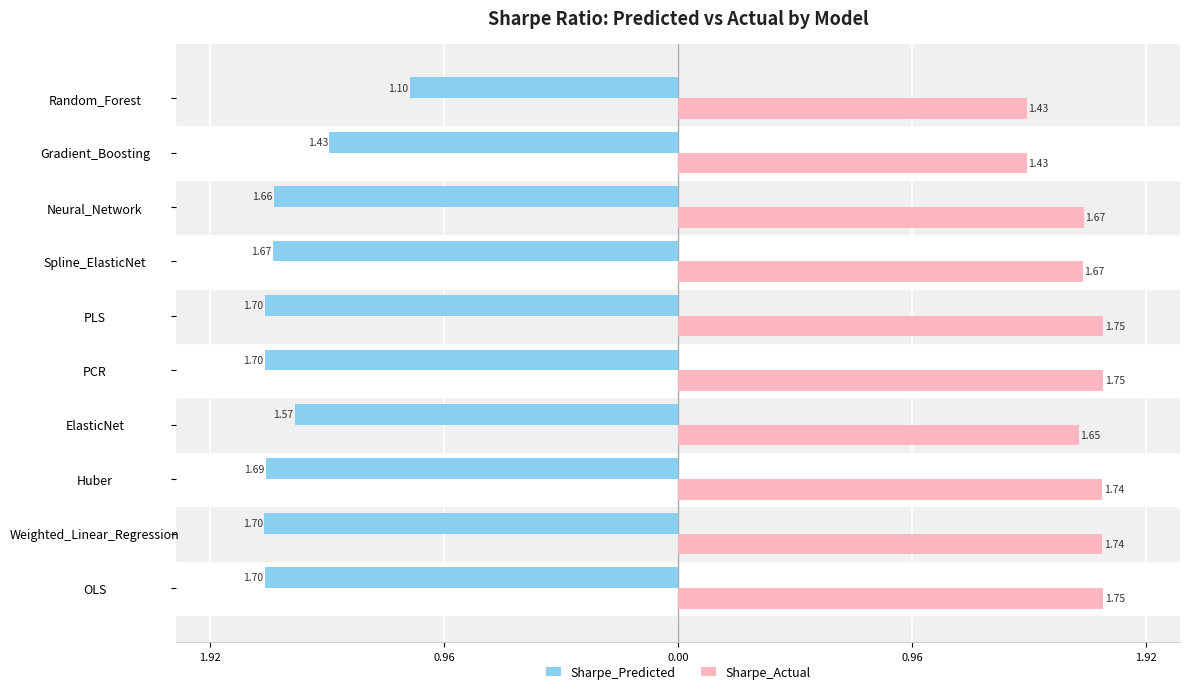

List the series in order of their peak value, lowest first.

Sharpe_Predicted, Sharpe_Actual